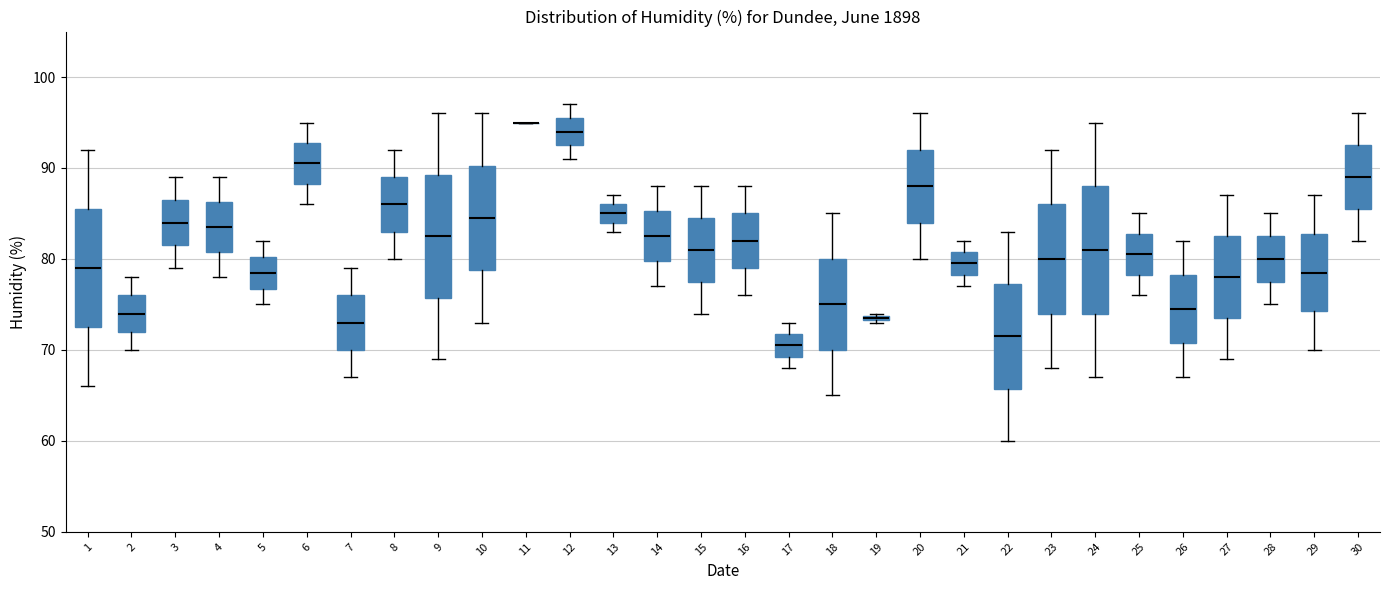

Where is the upper edge of the box at x = 8 on the y-axis? The values are not printed on the chart, so give them approximately, as read against the axis.

89